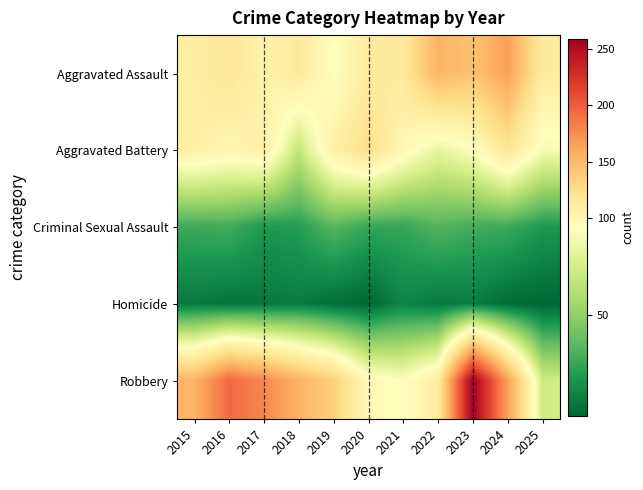

What is the minimum value shown in the chart?

2